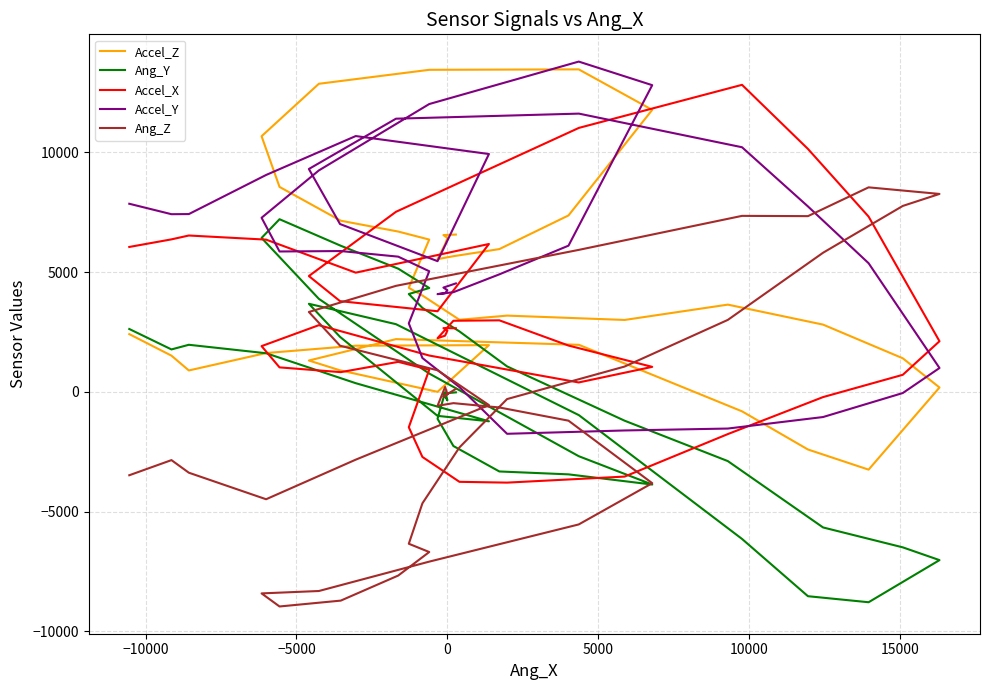

What is the difference between the maximum and second lowest values in the Accel_Y series?

15404